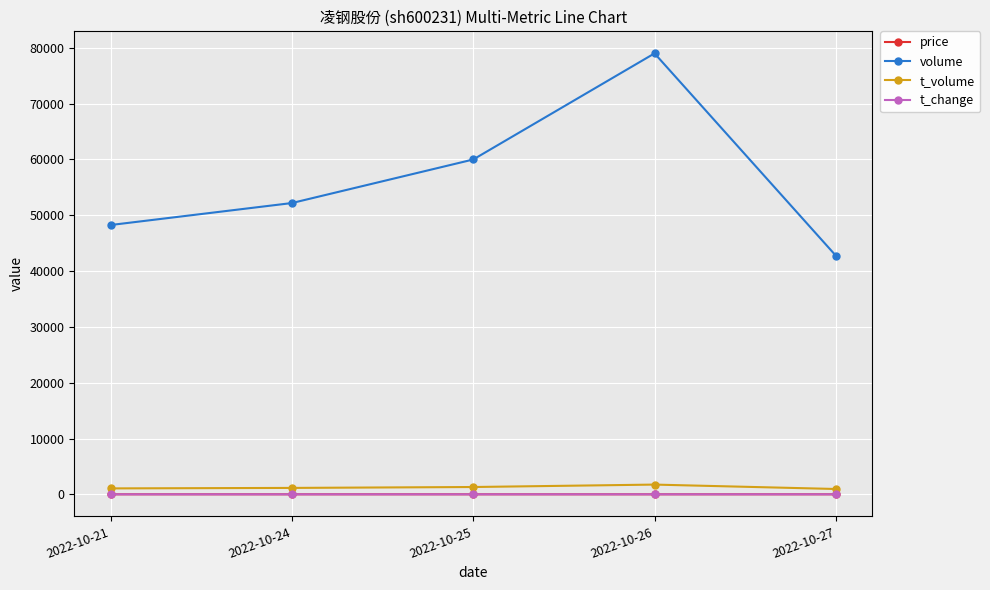

What is the maximum value for t_change?

0.3